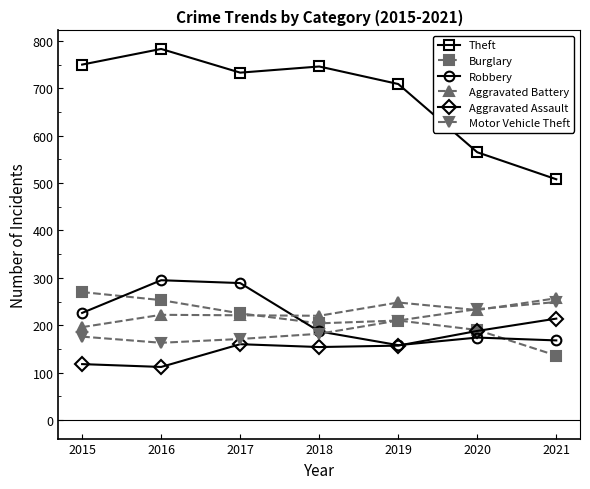

True or false: Burglary has more than 1 points higher than both neighbors.

False